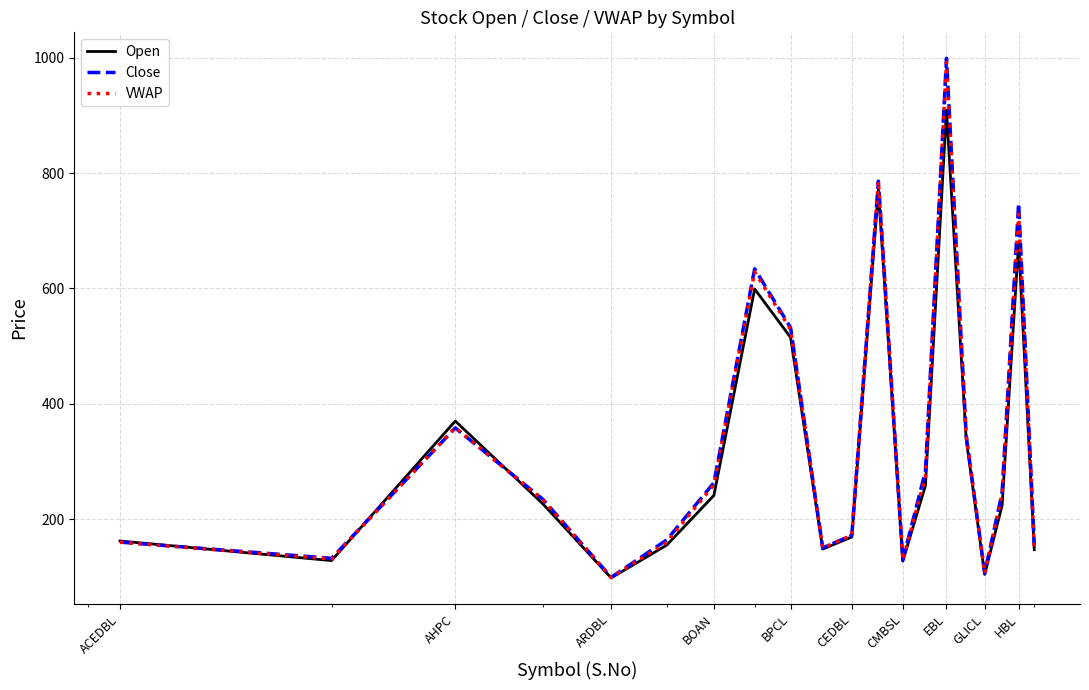

Which series has the widest spread of values?

Close